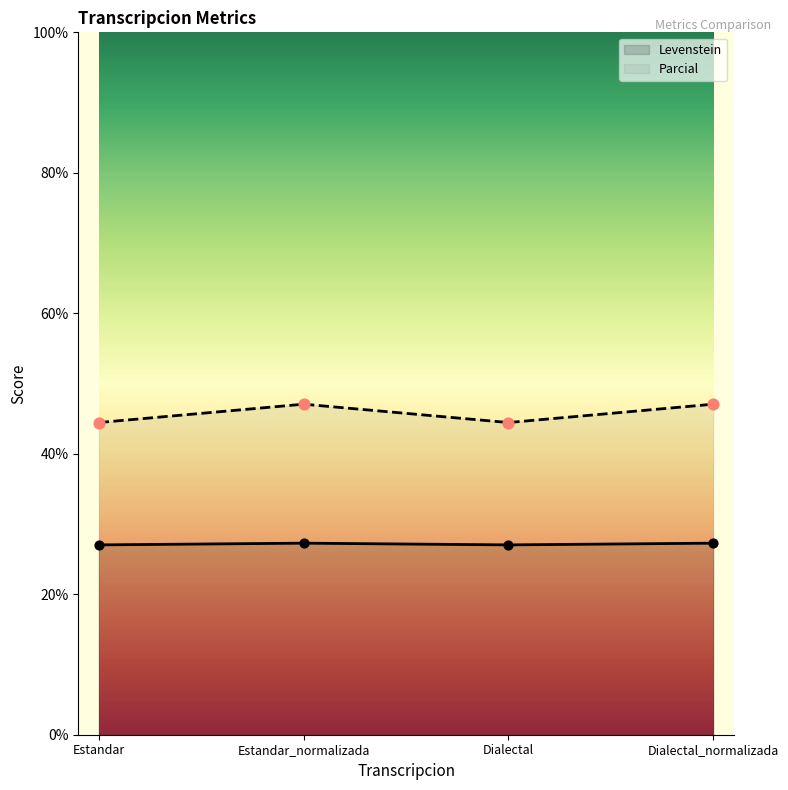

What is the total value across all series at Estandar?

71.5